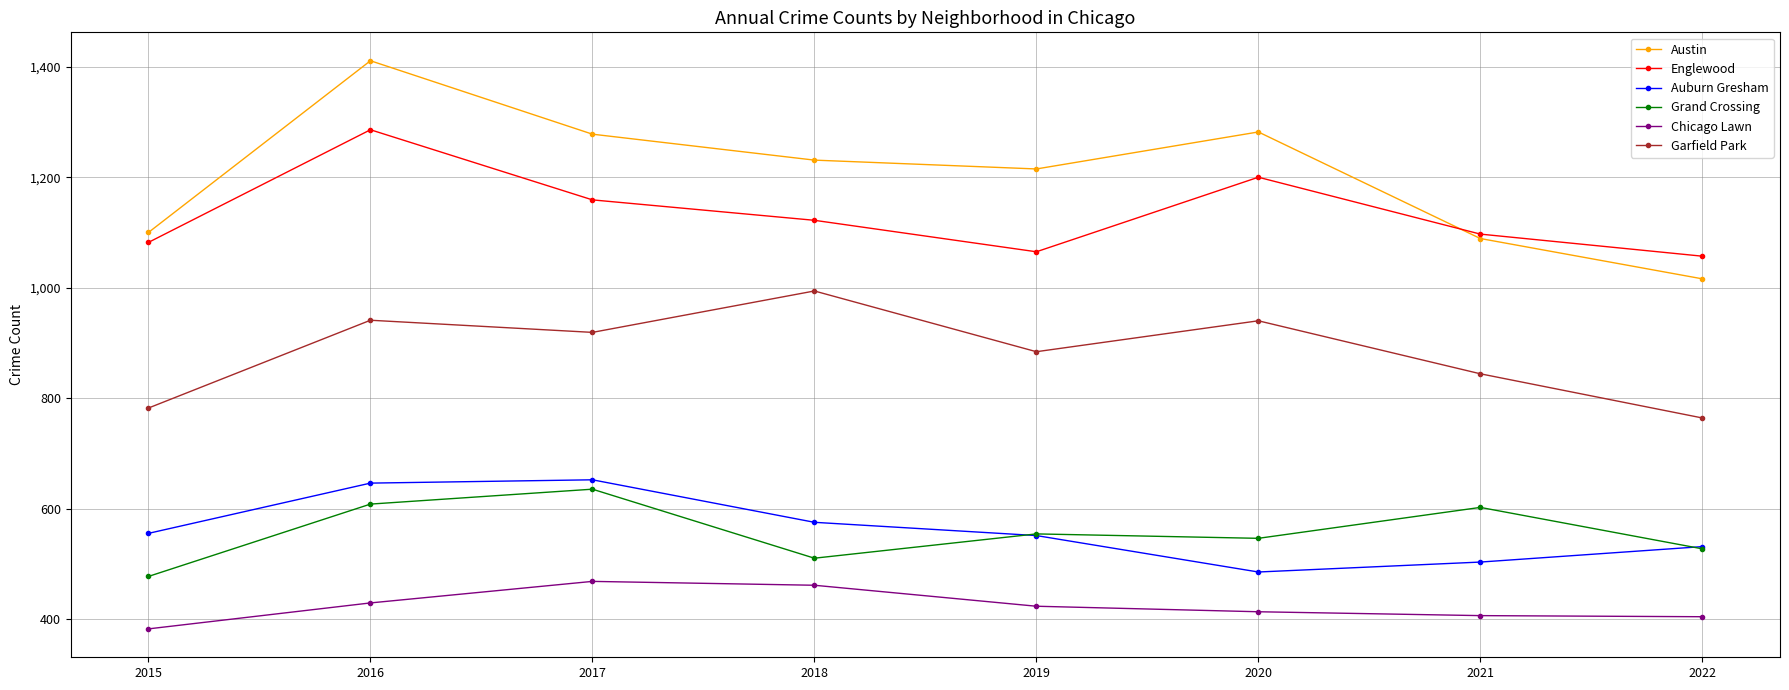

Is the value of Englewood at 2019 greater than the value of Austin at 2019?

No